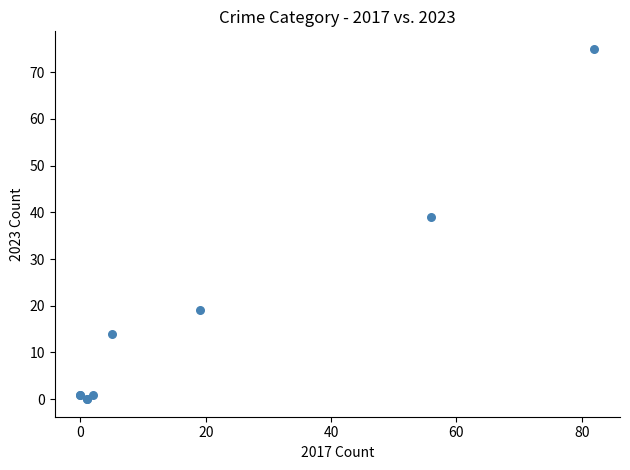

What Y value in the scatter plot is closest to 37?

39